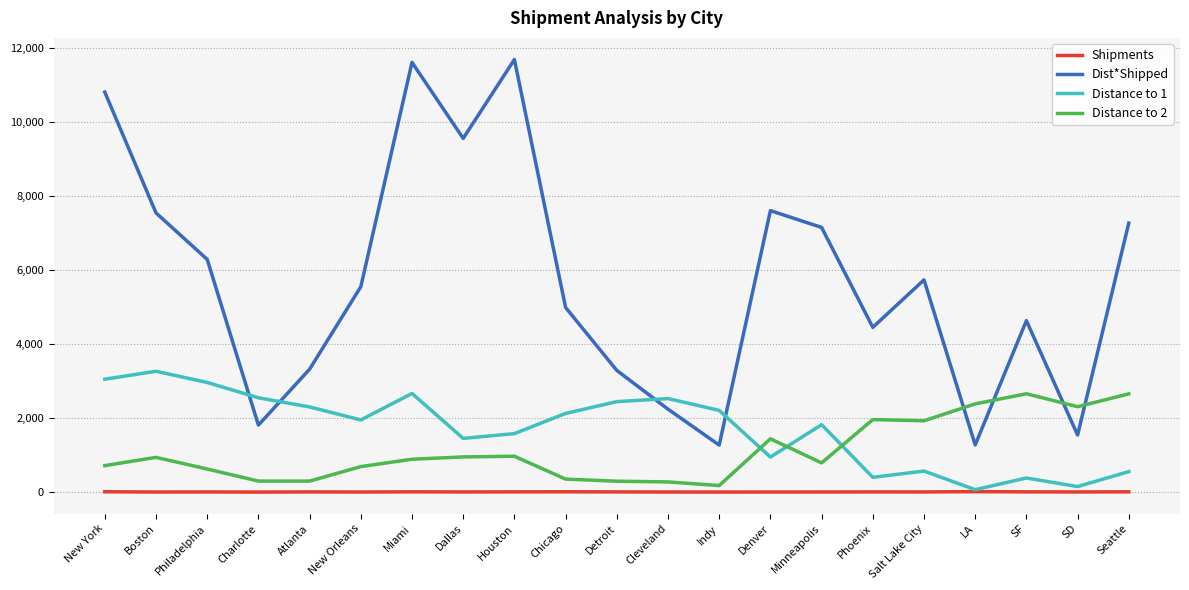

Which series changed the most between Charlotte and Detroit?

Dist*Shipped